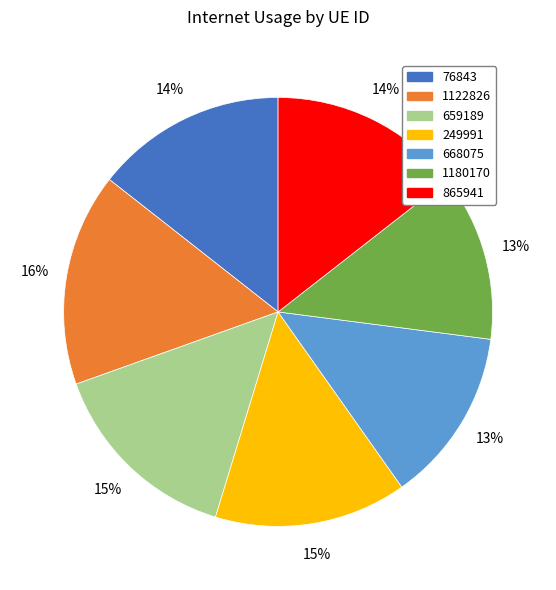

Do 659189 and 76843 together represent more than half of the pie?

No